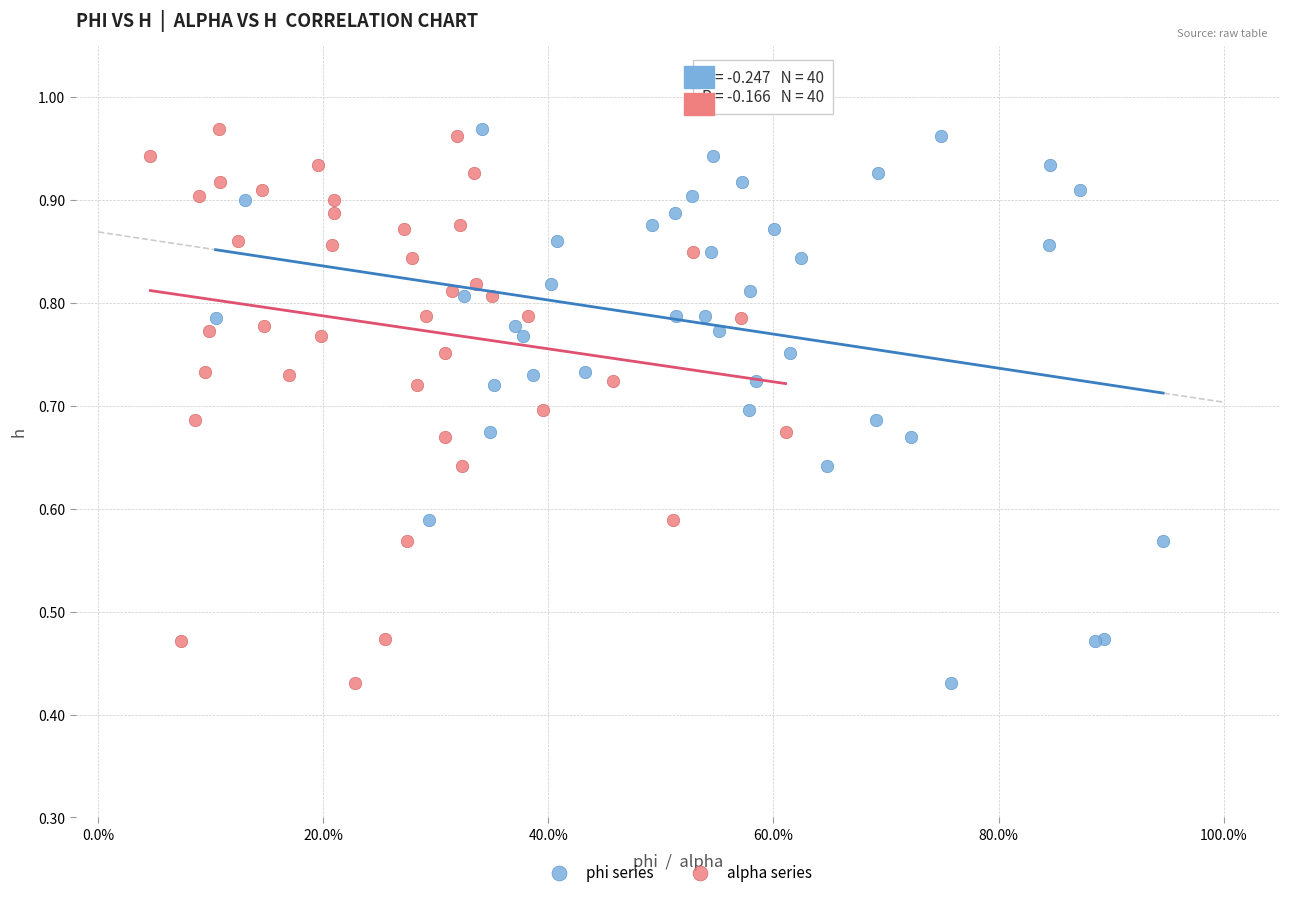

What are all the series names shown in the legend?

phi series, alpha series